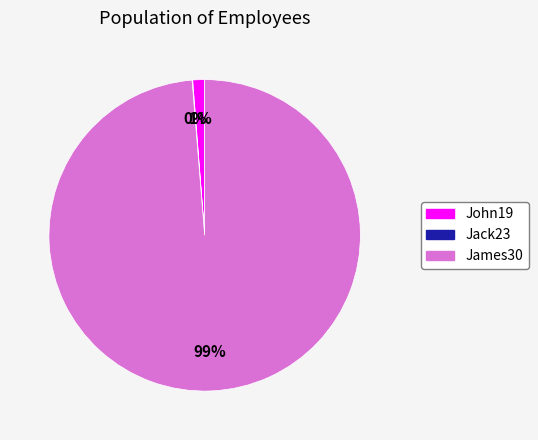

What percentage is the John19 slice, to the nearest percent?

1%